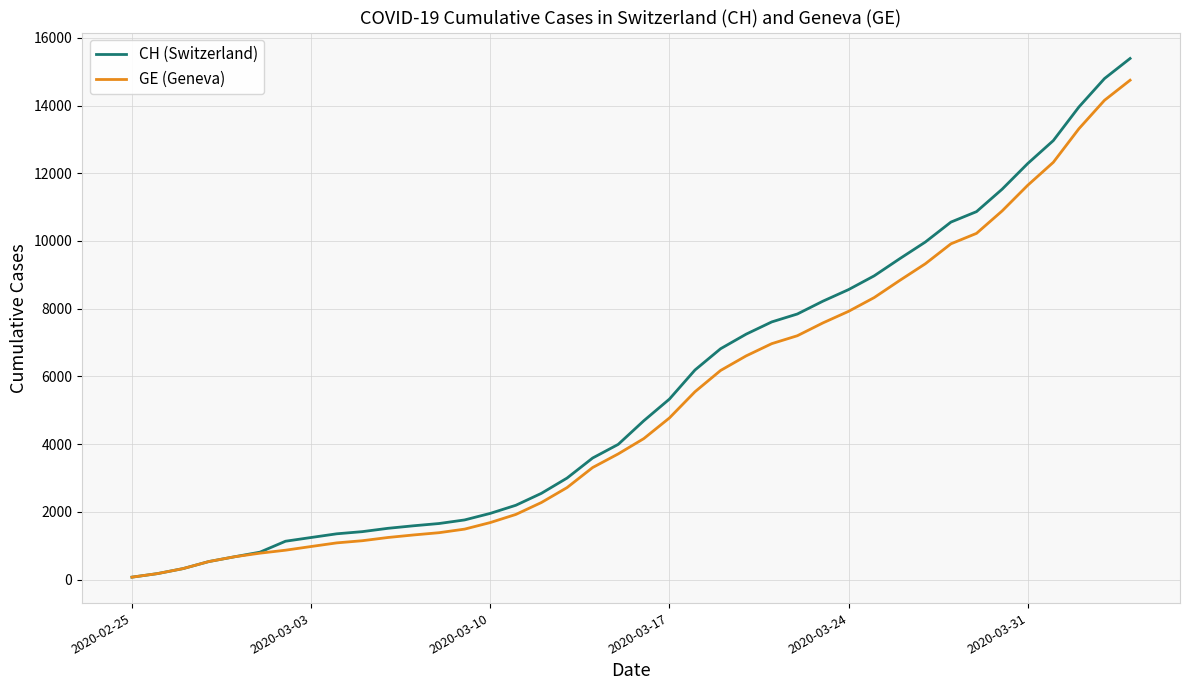

What is the average value of the CH (Switzerland) series?

5620